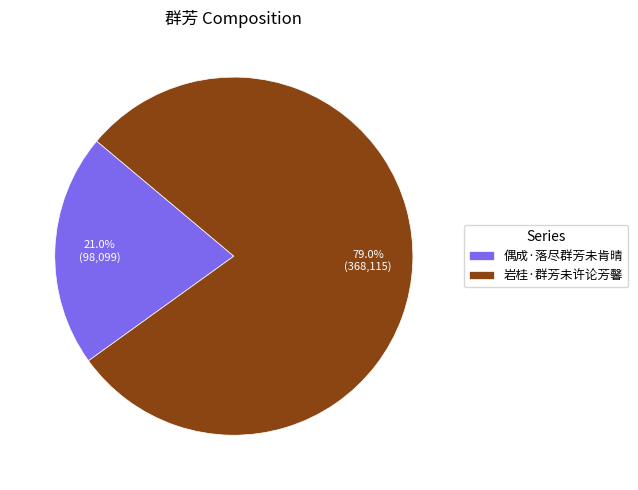

Count the number of slices in the pie.

2